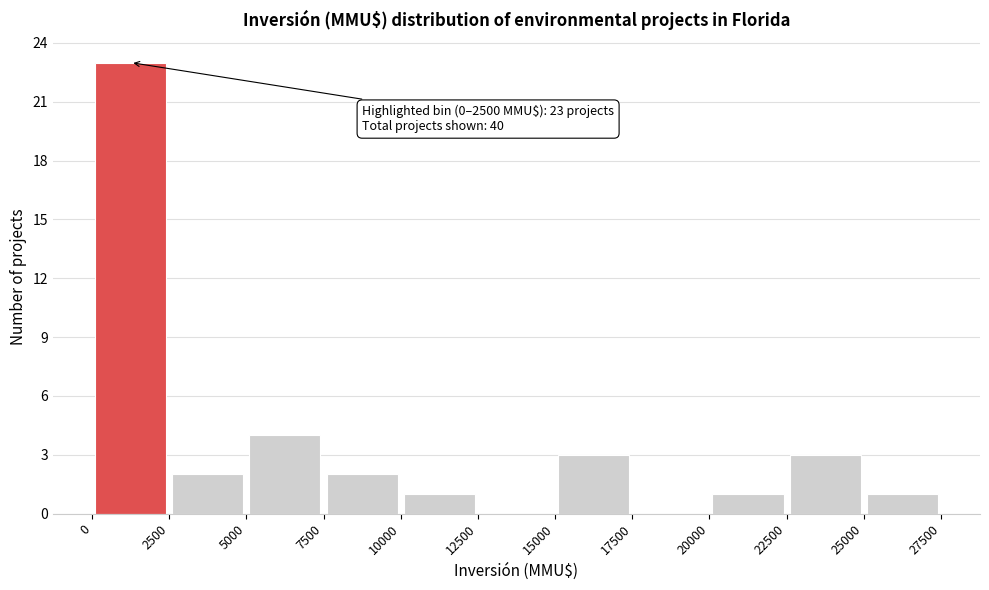

Which range on the x-axis has the tallest bar?

0 to 2500